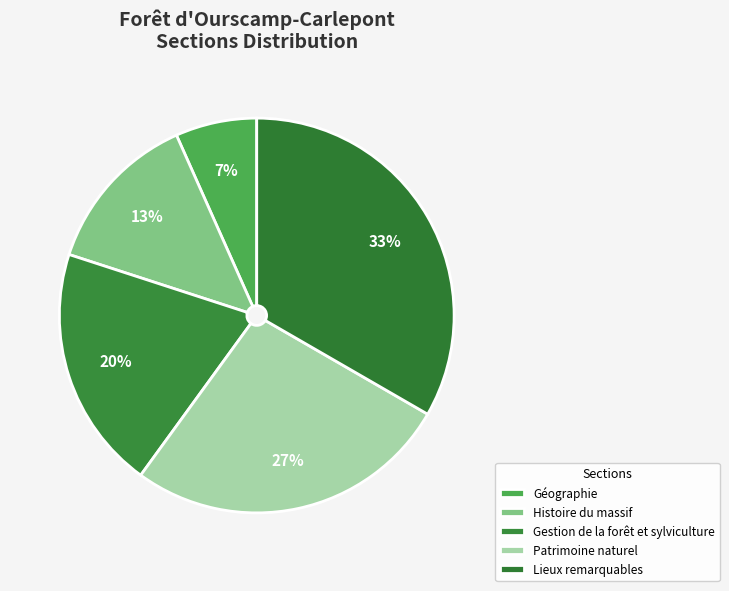

Which slice is the smallest?

Géographie